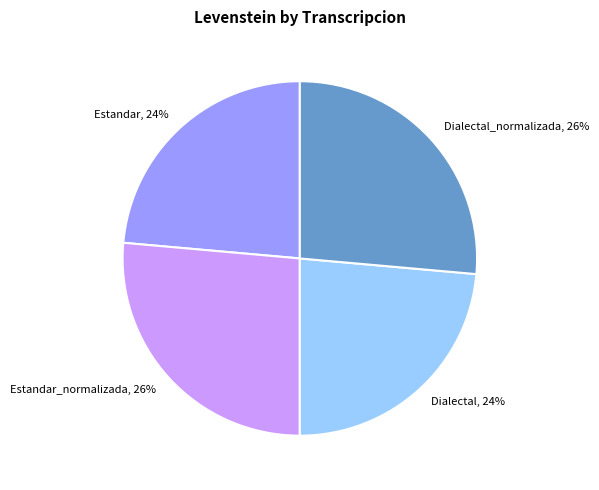

To the nearest percent, what is the average slice percentage?

25%